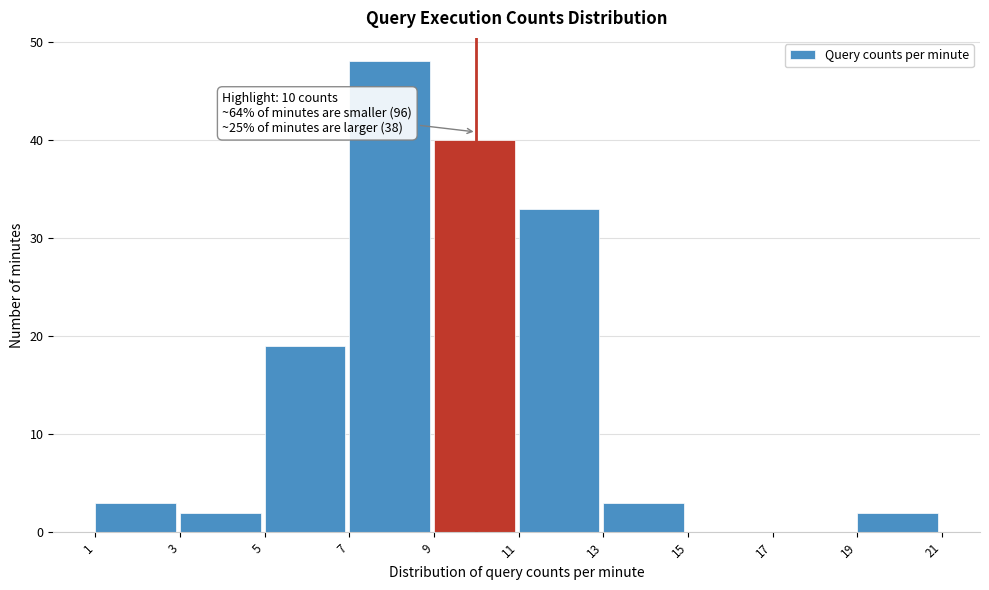

Over which range of the x-axis is the bar tallest?

7 to 9